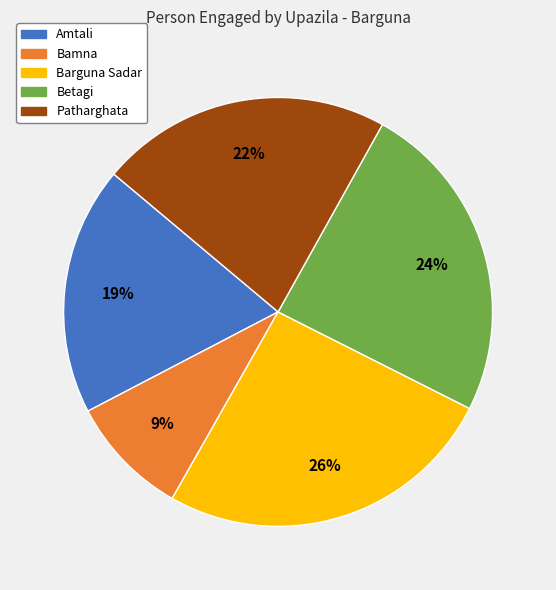

True or false: Betagi accounts for 31% of the total.

False